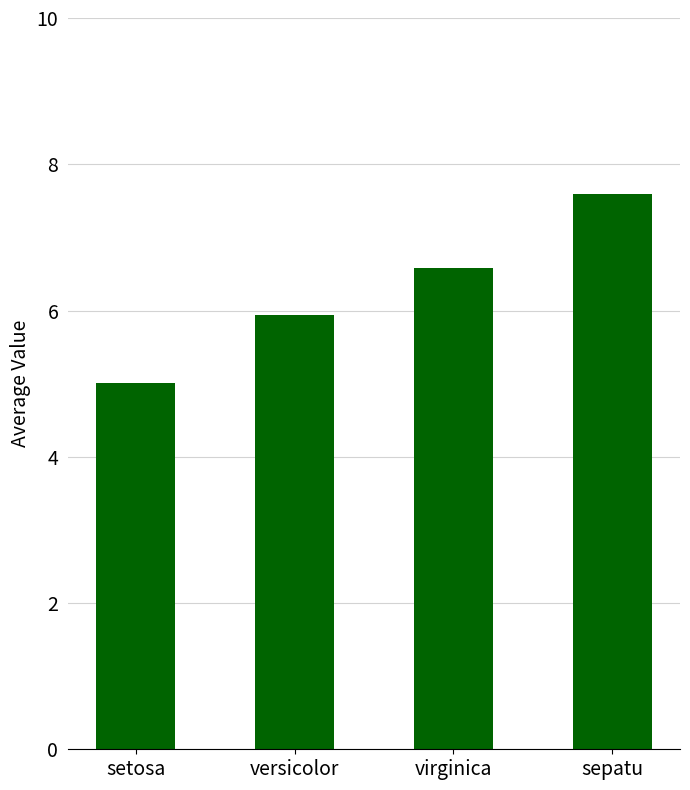

Reading left to right, transcribe all the data shown in this chart.

5.0	5.9	6.6	7.6